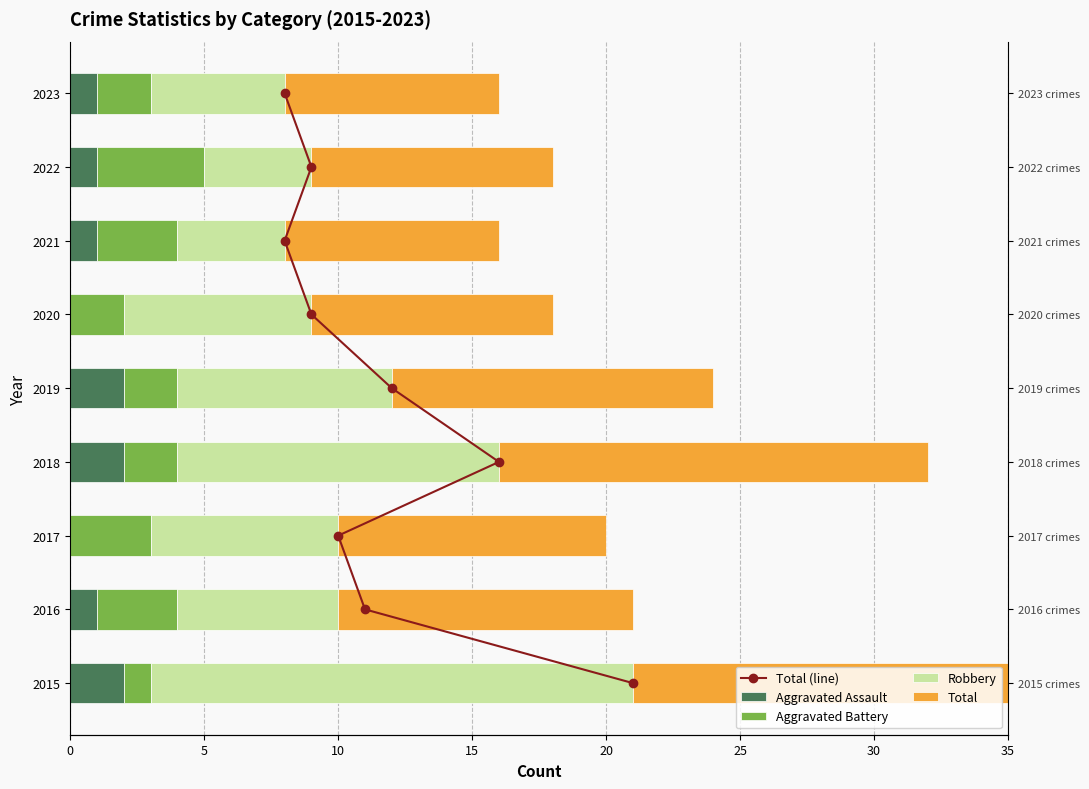

The chart shows a value of 1 at 10. True or false?

False